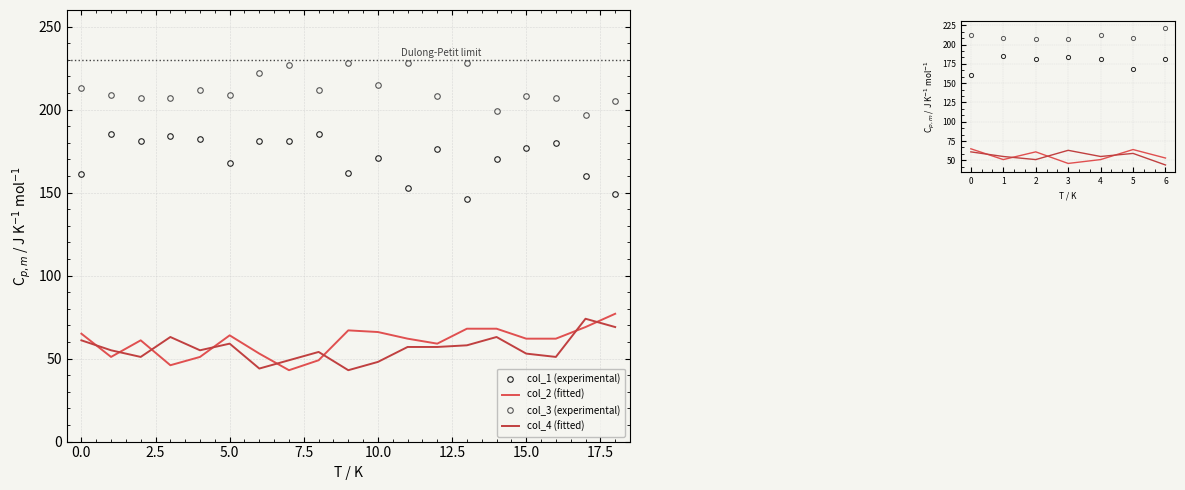

Is this an area chart (filled region under the line)?

No